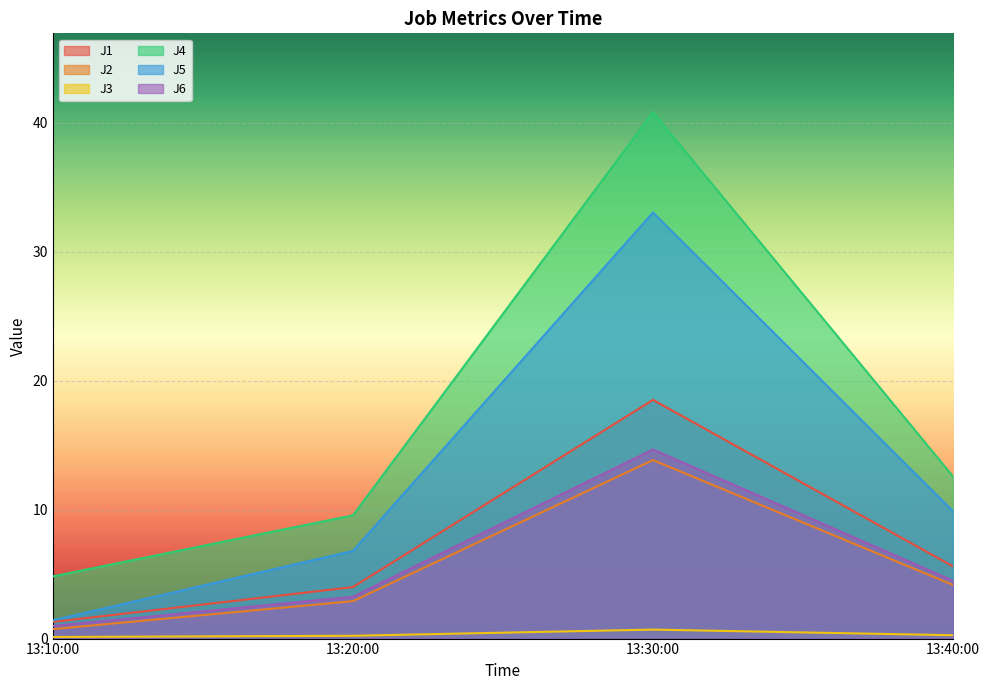

What is the maximum value for J6?

14.7